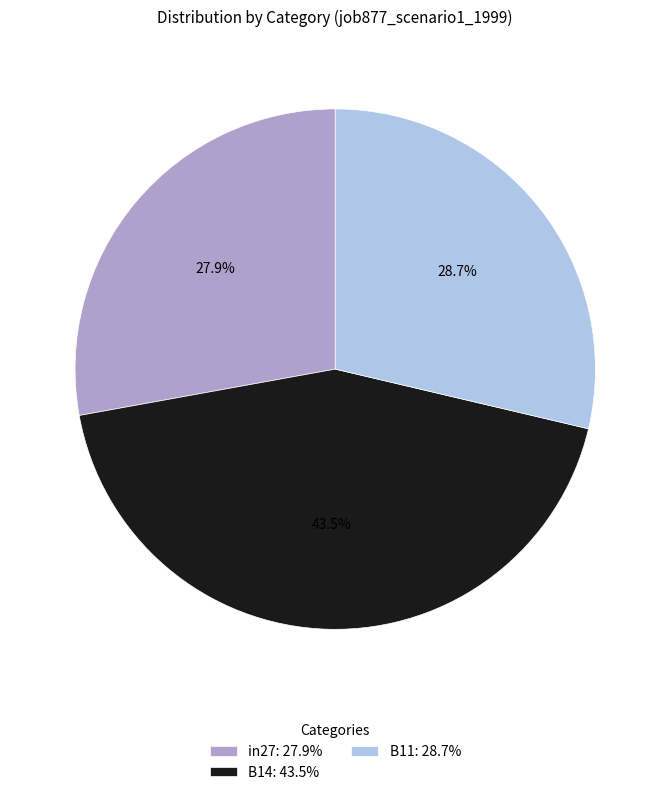

What is the largest slice in the pie chart?

B14